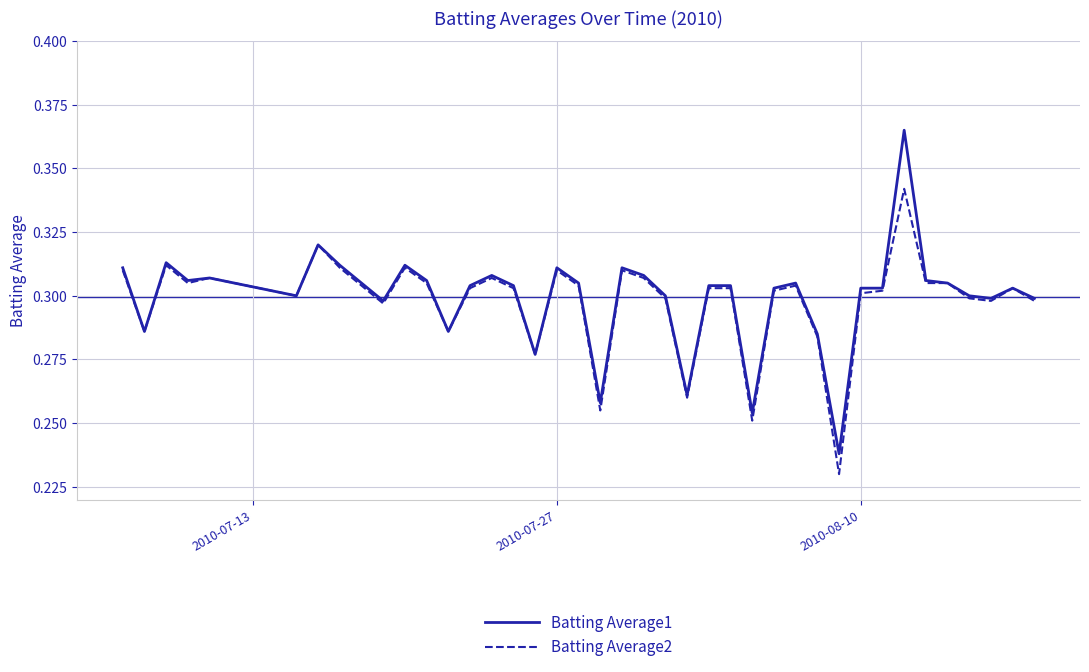

Which series has the largest range (max minus min)?

Batting Average1